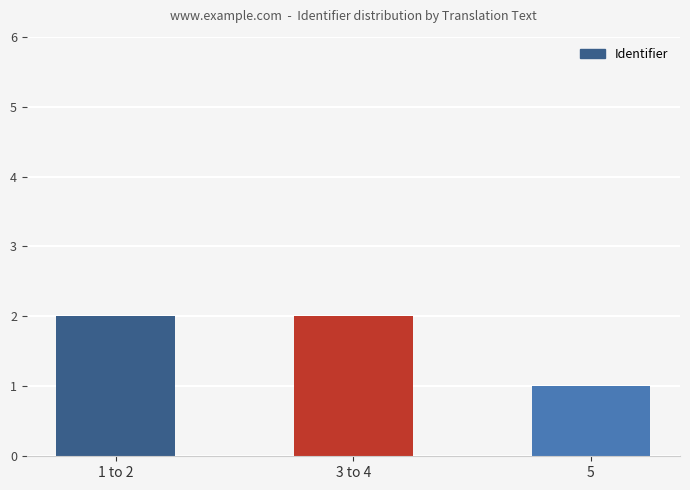

How many bars are there in total?

3